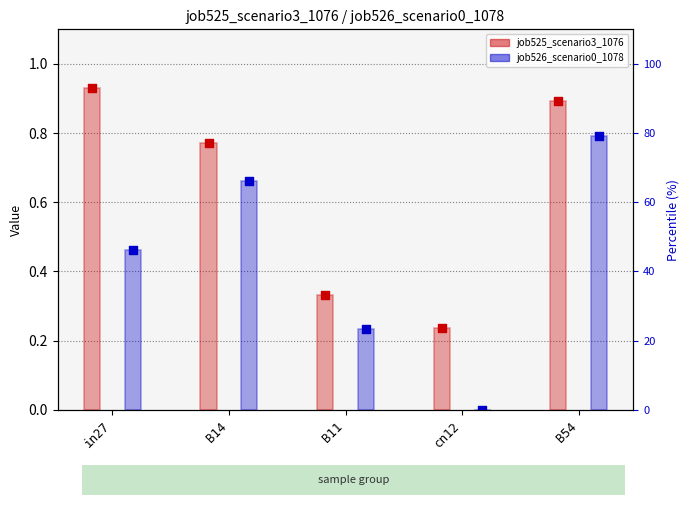

Which series has the largest total across all categories?

job525_scenario3_1076